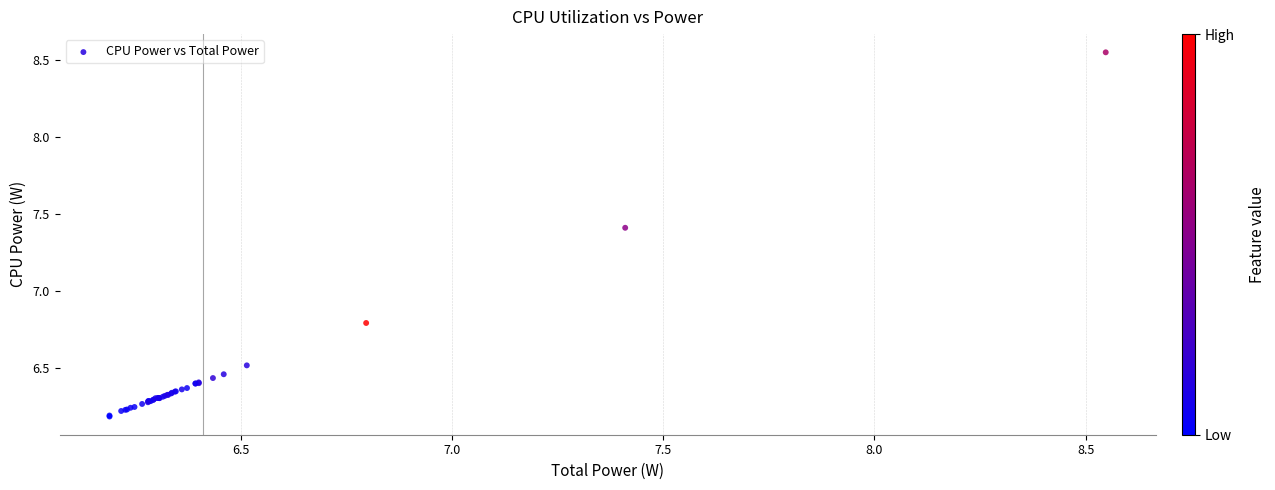

What Y value in the scatter plot is closest to 7?

6.8